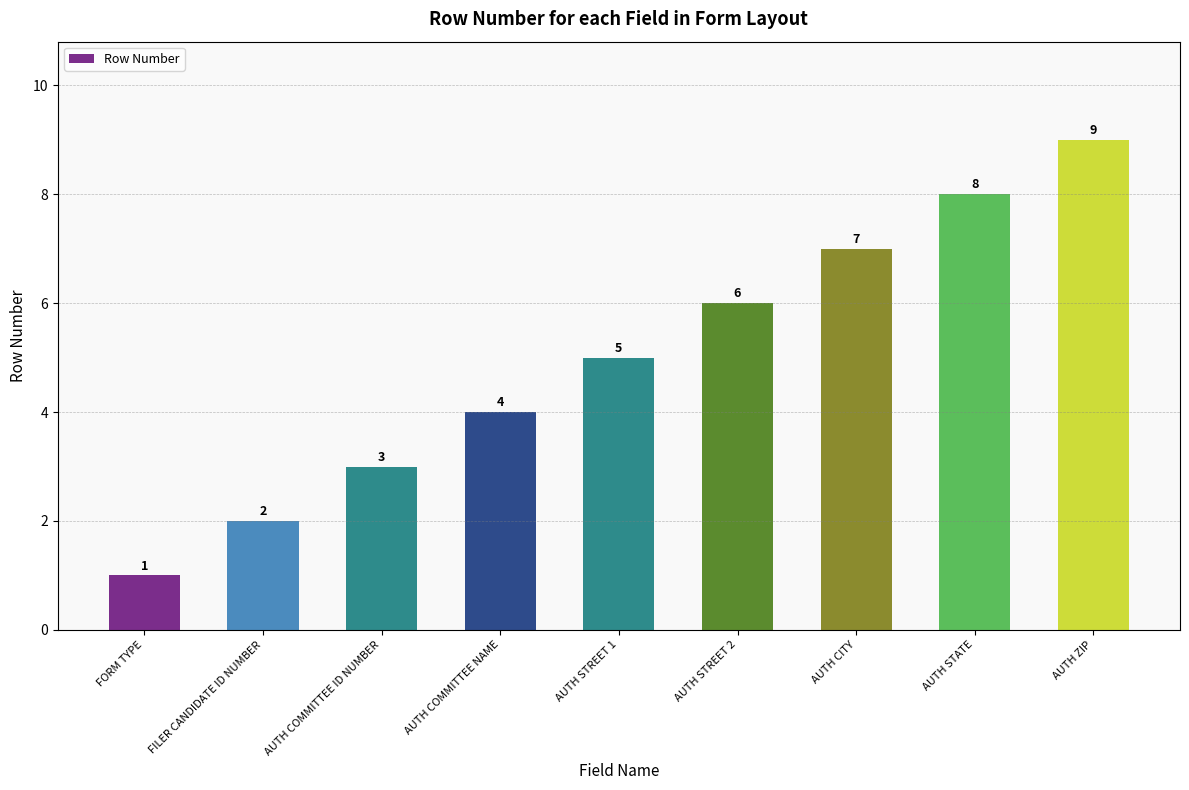

What is the difference between the values at FORM TYPE and AUTH ZIP?

8